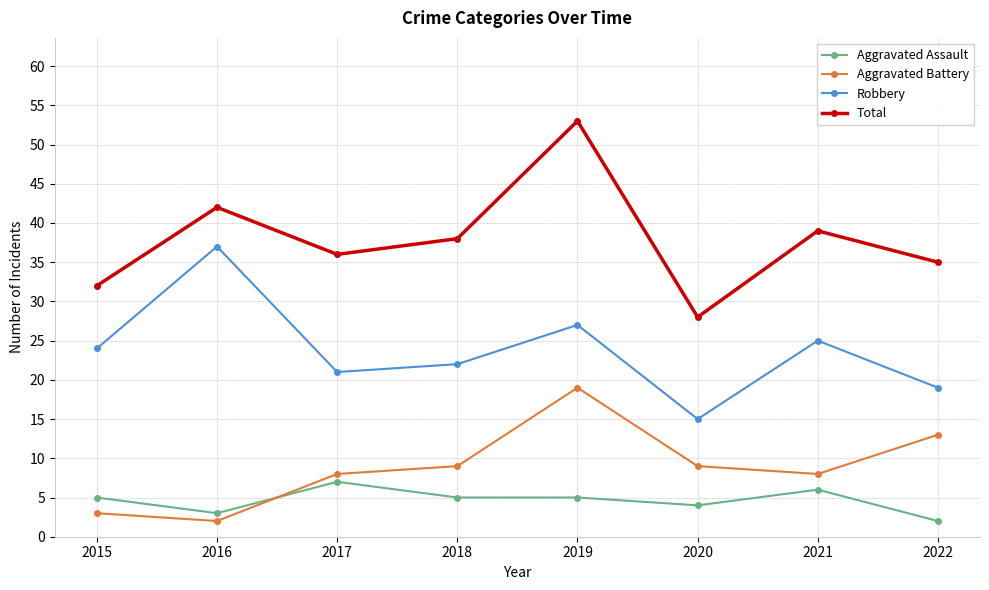

Which series has the widest spread of values?

Total